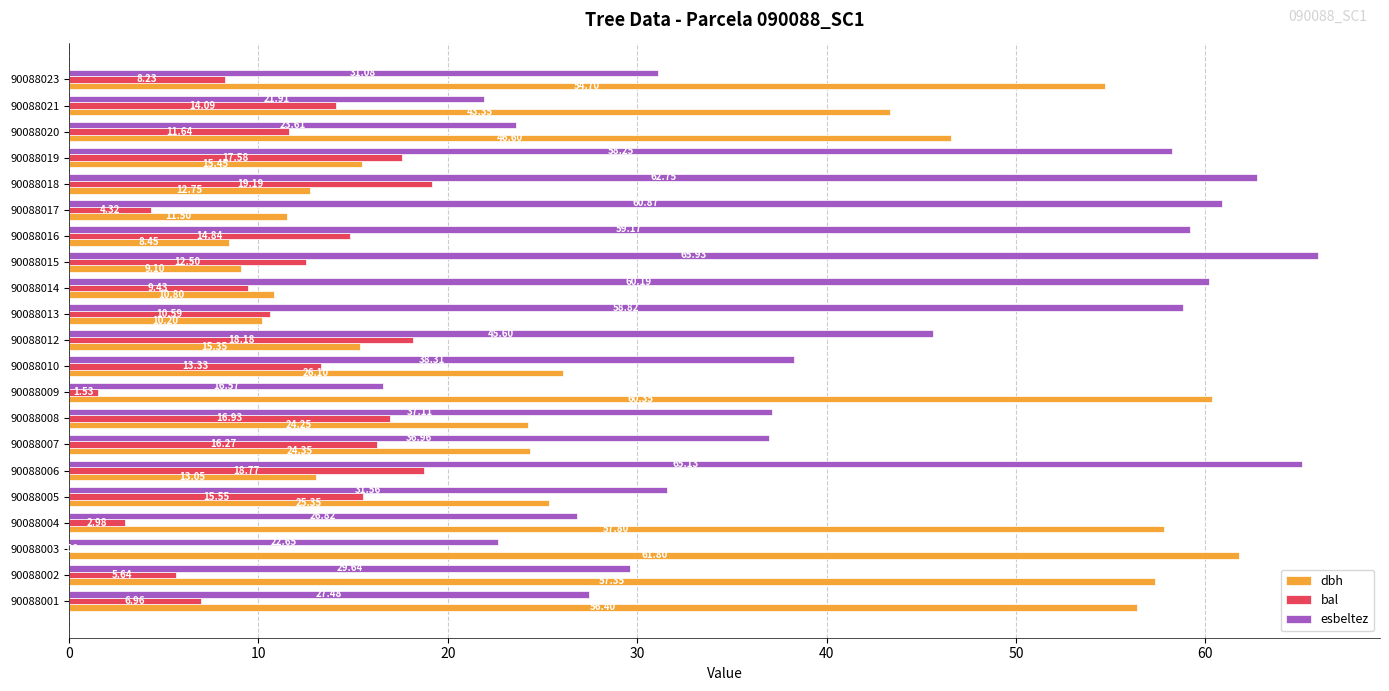

Between 90088008 and 90088010, which series saw the biggest shift?

bal